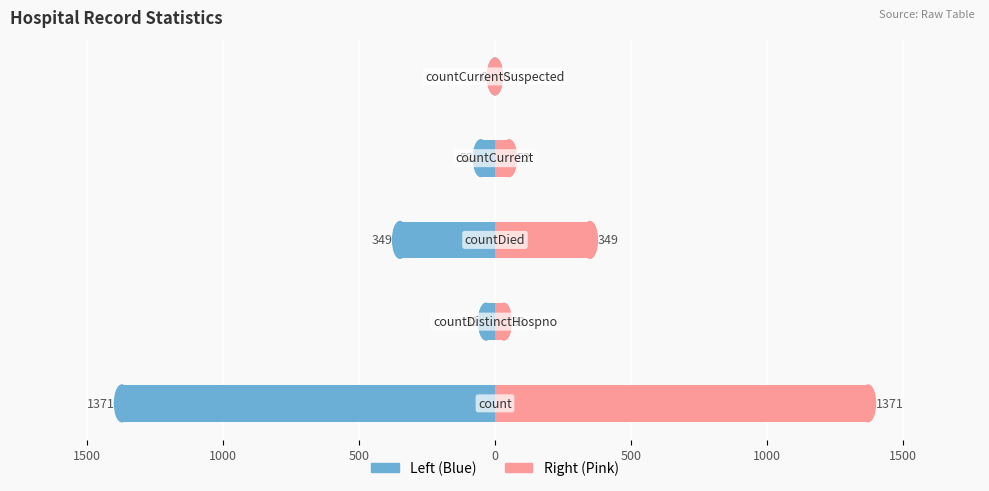

How many bars are there in total?

10